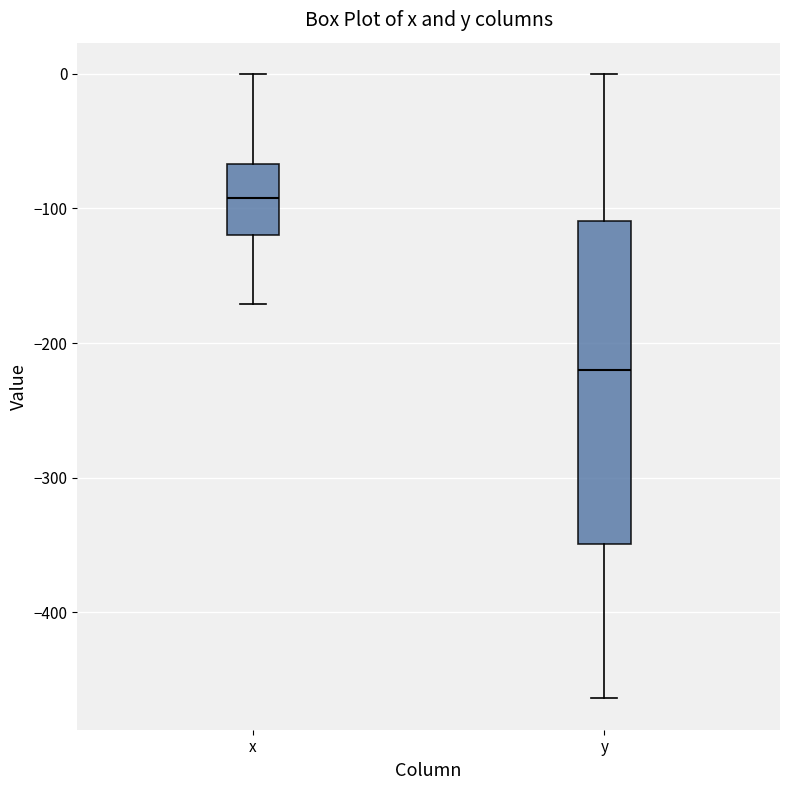

Reading left to right, read every box against the y-axis: the position of its median line, the range the box covers, and the ends of its whiskers. The values are not printed on the chart, so give them approximately, as read against the axis.

x: median -90, box -120 to -70, whiskers -170 to 0
y: median -220, box -350 to -110, whiskers -460 to 0